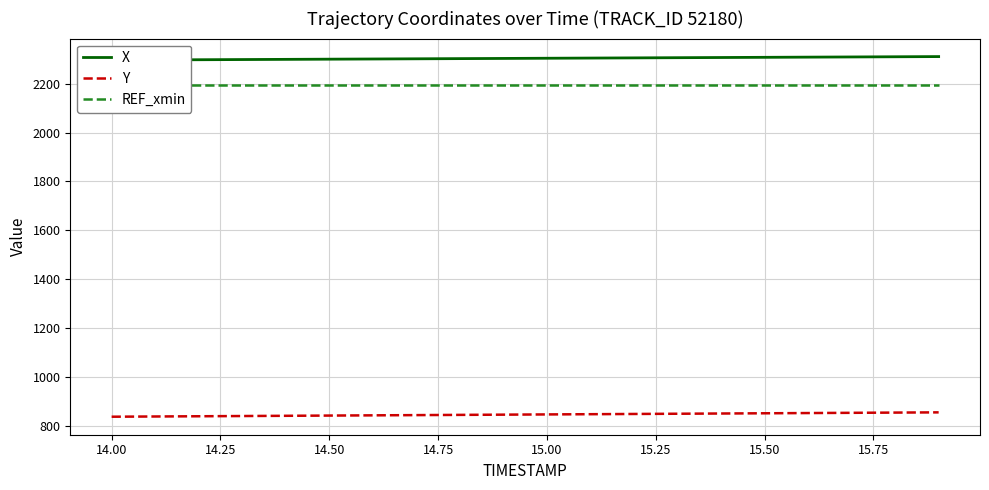

What is the lowest value of the Y series?

836.8